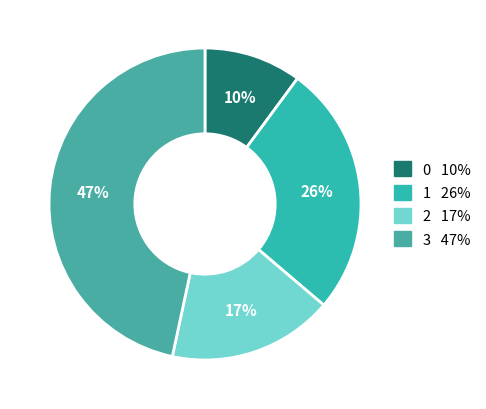

The 1 slice represents 26% of the pie. True or false?

True